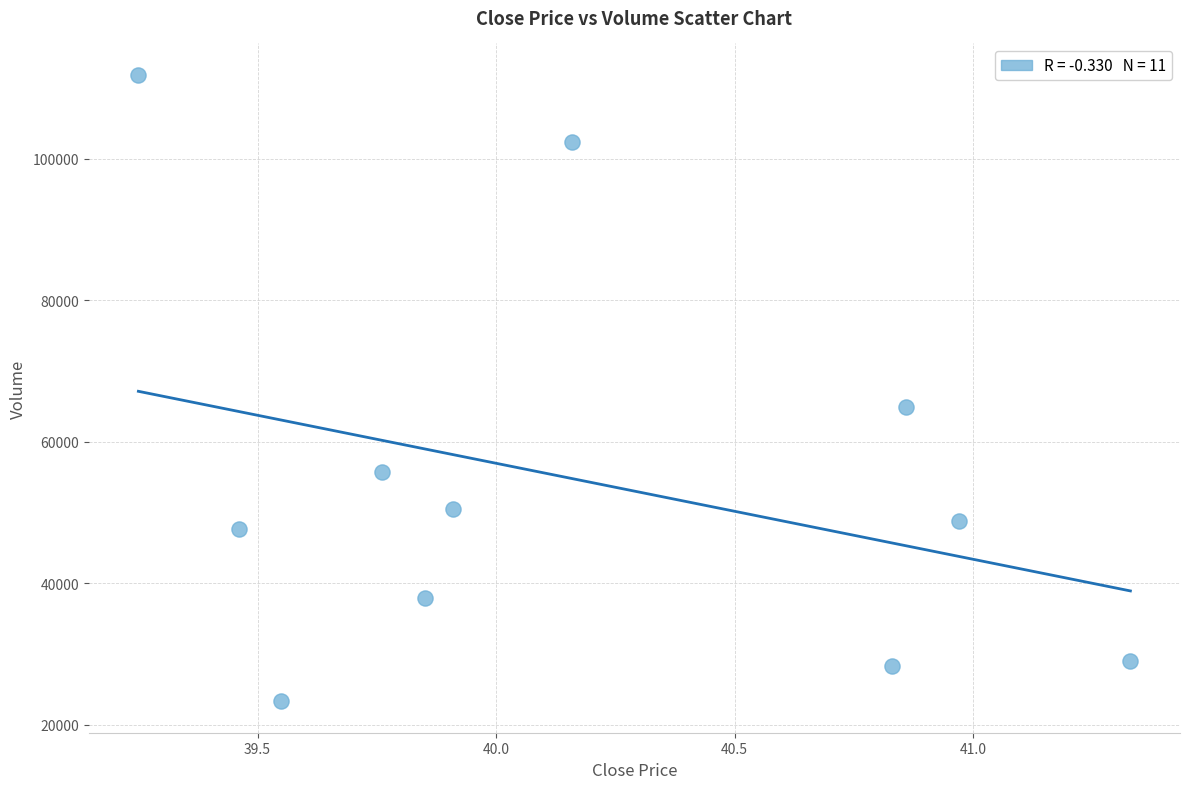

What Y value in the scatter plot is closest to 67576?

64900.2